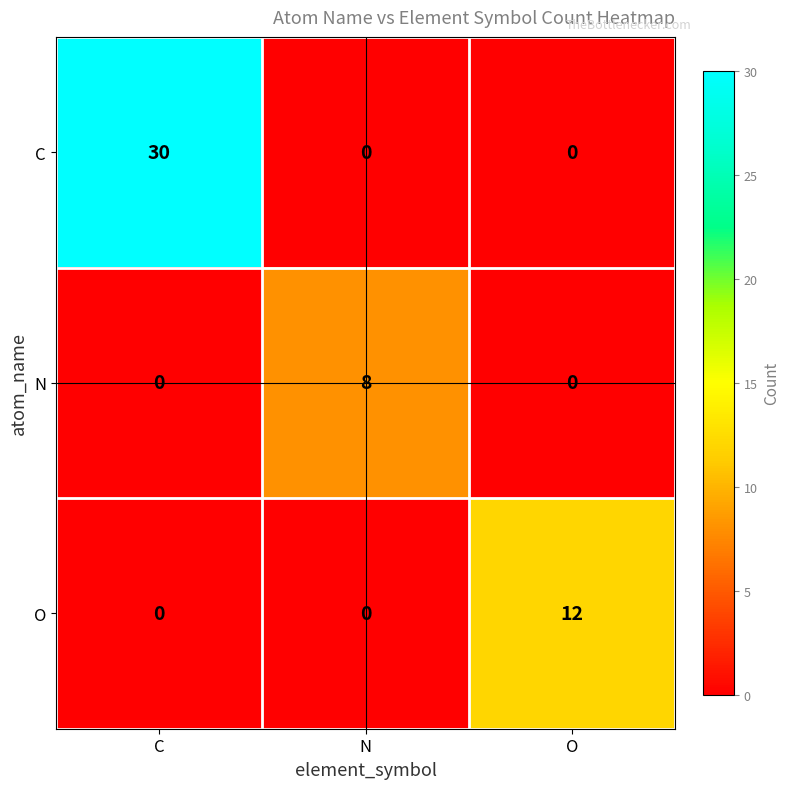

What is the maximum value shown in the chart?

30